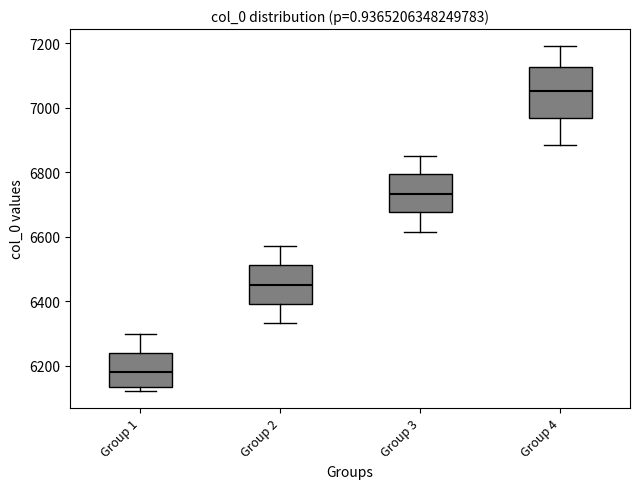

Where is the lower edge of the box for Group 1 on the y-axis? The values are not printed on the chart, so give them approximately, as read against the axis.

6140